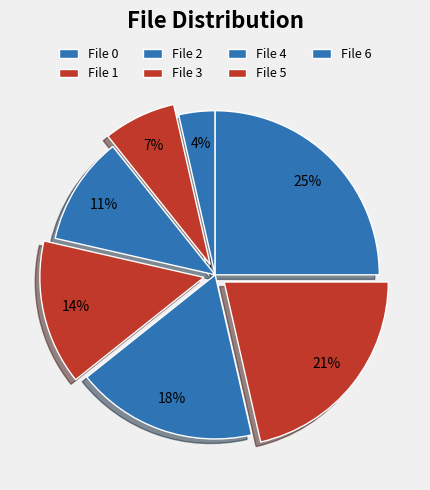

Is there a majority slice in this chart?

No